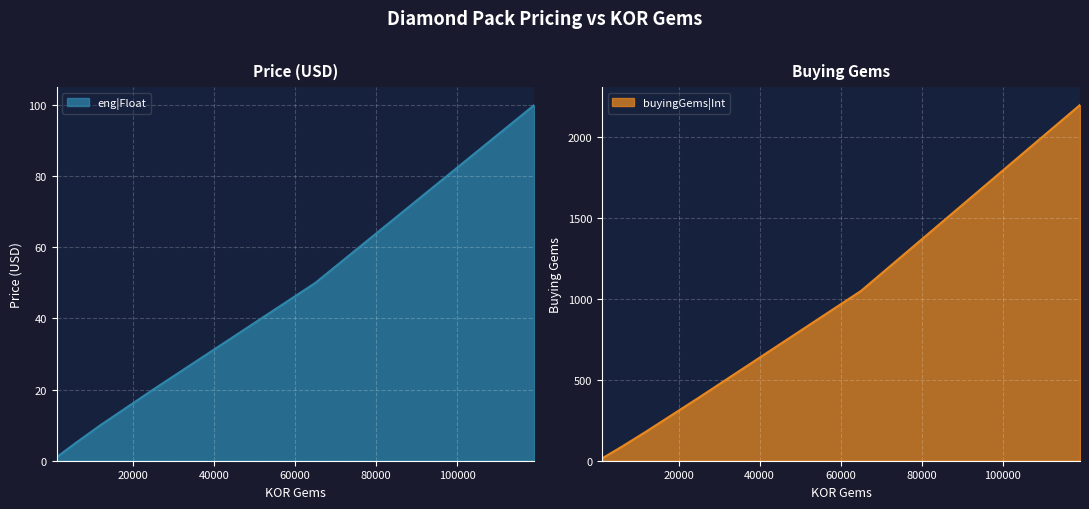

True or false: buyingGems|Int and eng|Float cross at least once.

False